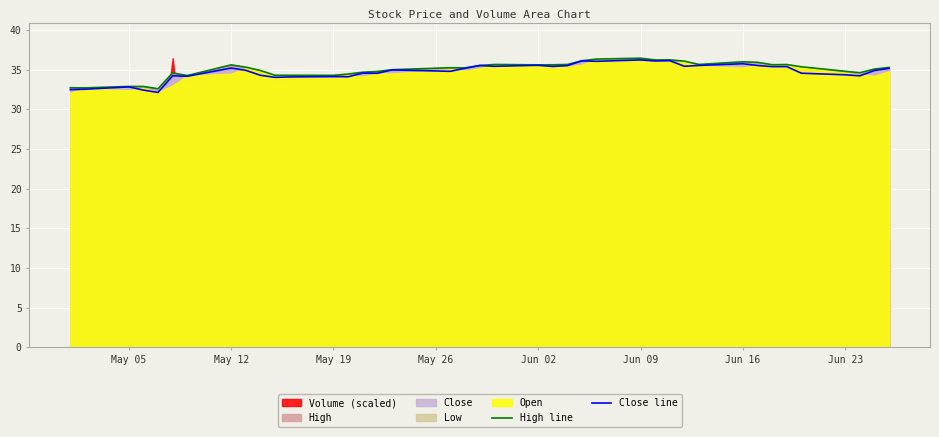

True or false: High line and Close line intersect in this chart.

False